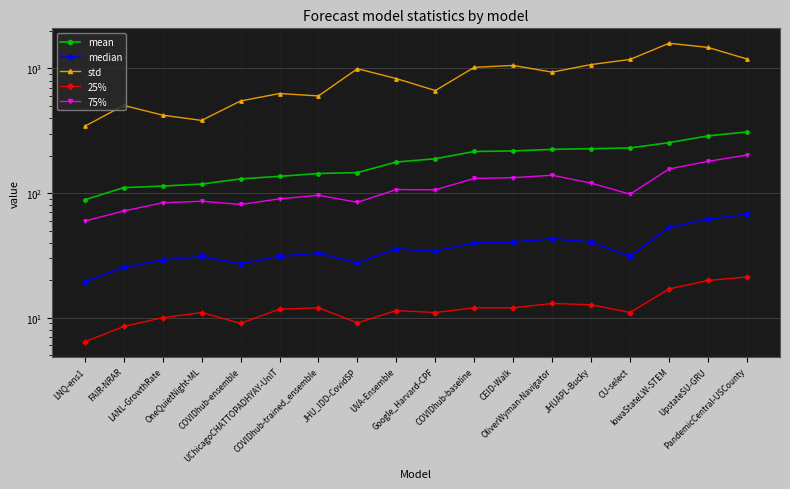

At which category is the sum across all series the highest?

IowaStateLW-STEM